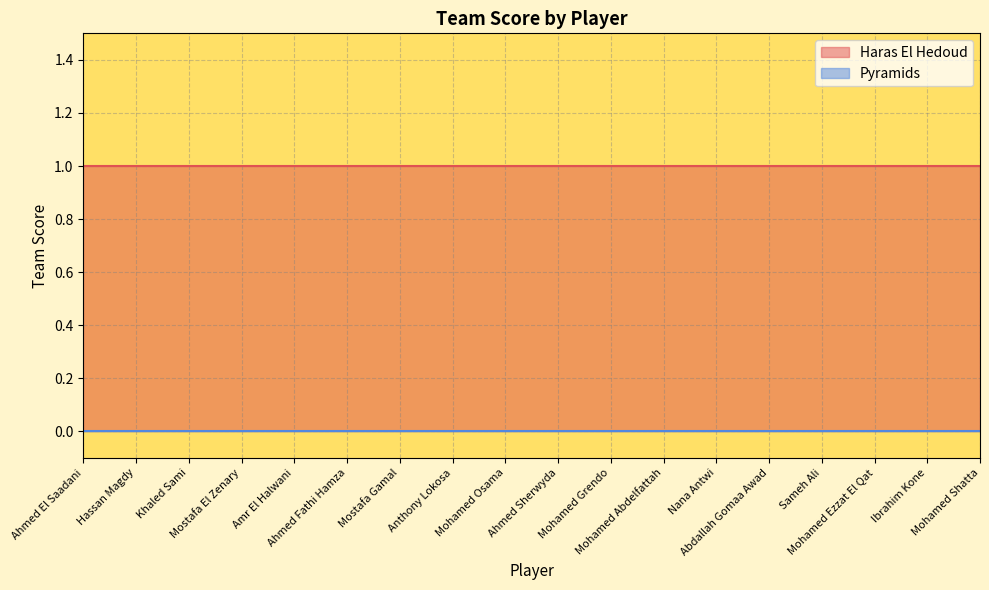

Reading left to right, list all the values displayed in this chart.

Haras El Hedoud: 1	1	1	1	1	1	1	1	1	1	1	1	1	1	1	1	1	1
Pyramids: 0	0	0	0	0	0	0	0	0	0	0	0	0	0	0	0	0	0